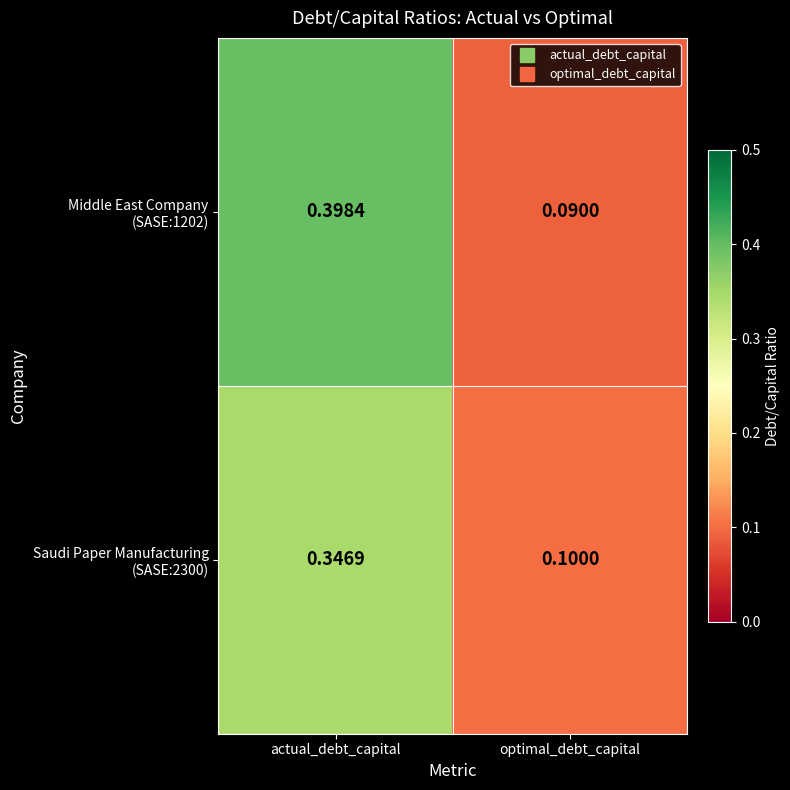

At which category is the sum across all series the highest?

actual_debt_capital